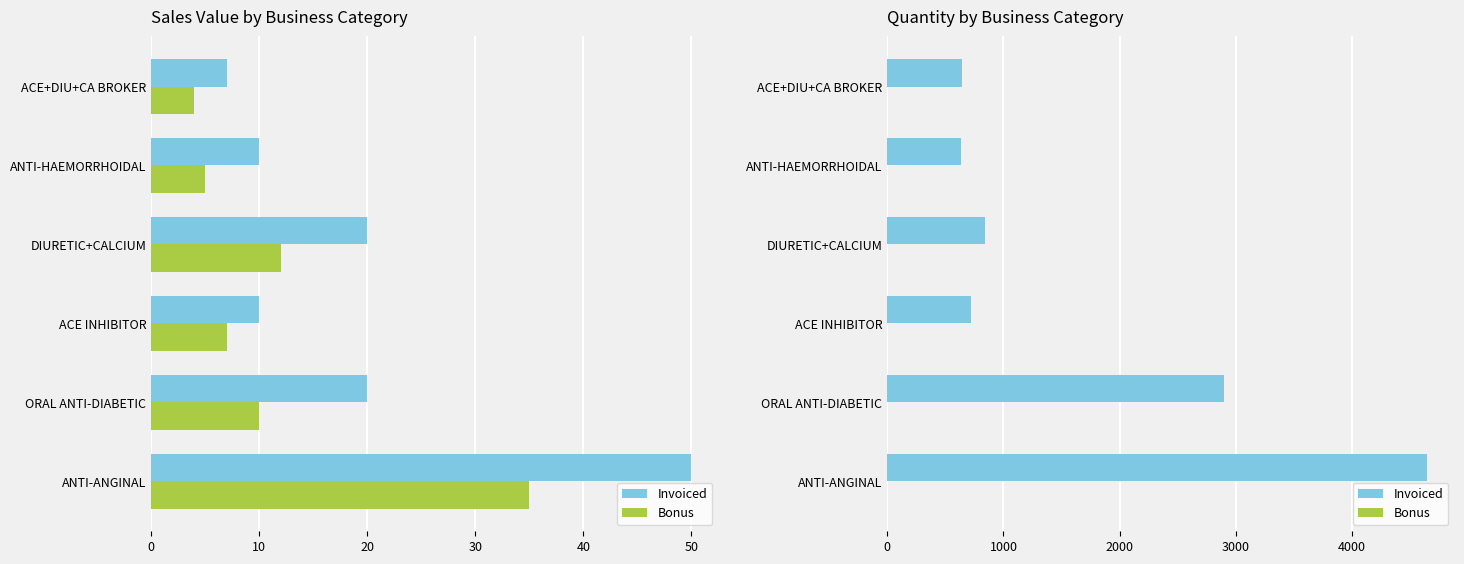

Rank the series by their average value, from highest to lowest.

Invoiced, Bonus